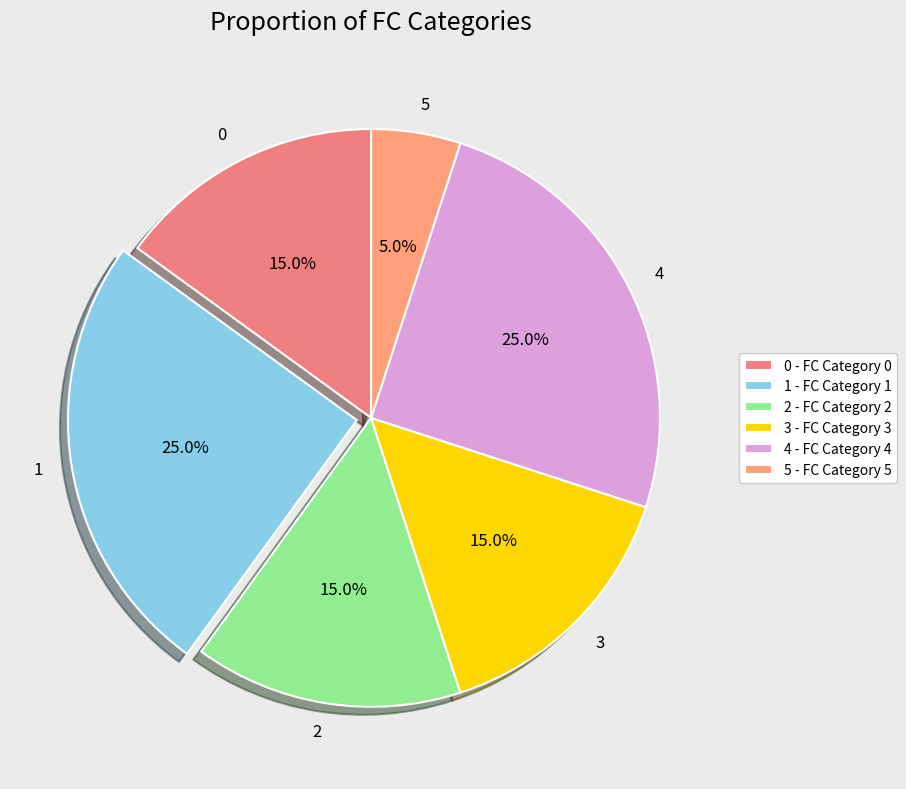

Is the sum of 4 and 0 greater than half?

No